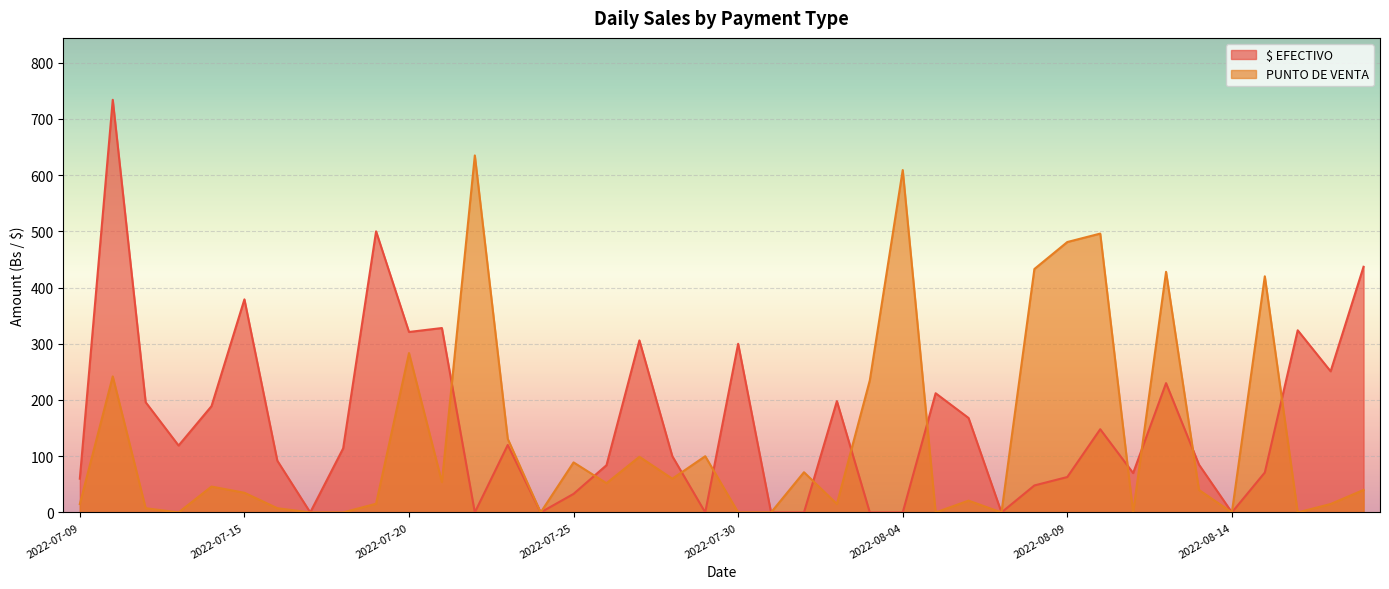

Reading right to left, extract all data points from this chart.

$ EFECTIVO: 2022-08-18=437.0	2022-08-17=251.0	2022-08-16=324.0	2022-08-15=71.0	2022-08-14=0.0	2022-08-13=85.0	2022-08-12=230.0	2022-08-11=70.0	2022-08-10=148.0	2022-08-09=63.0	2022-08-08=48.0	2022-08-07=0.0	2022-08-06=168.0	2022-08-05=212.0	2022-08-04=0.0	2022-08-03=0.0	2022-08-02=198.0	2022-08-01=0.0	2022-07-31=0.0	2022-07-30=300.0	2022-07-29=0.0	2022-07-28=100.0	2022-07-27=306.0	2022-07-26=84.0	2022-07-25=33.0	2022-07-24=0.0	2022-07-23=120.0	2022-07-22=0.0	2022-07-21=328.0	2022-07-20=321.0	2022-07-19=500.0	2022-07-18=114.0	2022-07-17=0.0	2022-07-16=92.0	2022-07-15=379.0	2022-07-14=189.0	2022-07-13=119.0	2022-07-12=196.0	2022-07-11=734.0	2022-07-09=60.0
PUNTO DE VENTA: 2022-08-18=40.0	2022-08-17=15.0	2022-08-16=0.0	2022-08-15=420.0	2022-08-14=0.0	2022-08-13=40.0	2022-08-12=428.0	2022-08-11=0.0	2022-08-10=496.0	2022-08-09=481.0	2022-08-08=433.0	2022-08-07=0.0	2022-08-06=21.0	2022-08-05=0.0	2022-08-04=609.0	2022-08-03=235.0	2022-08-02=15.0	2022-08-01=71.5	2022-07-31=0.0	2022-07-30=0.0	2022-07-29=100.0	2022-07-28=60.0	2022-07-27=99.0	2022-07-26=52.0	2022-07-25=89.0	2022-07-24=0.0	2022-07-23=131.0	2022-07-22=635.0	2022-07-21=54.0	2022-07-20=283.5	2022-07-19=15.5	2022-07-18=0.0	2022-07-17=0.0	2022-07-16=7.5	2022-07-15=35.0	2022-07-14=46.0	2022-07-13=0.0	2022-07-12=7.5	2022-07-11=242.0	2022-07-09=15.0